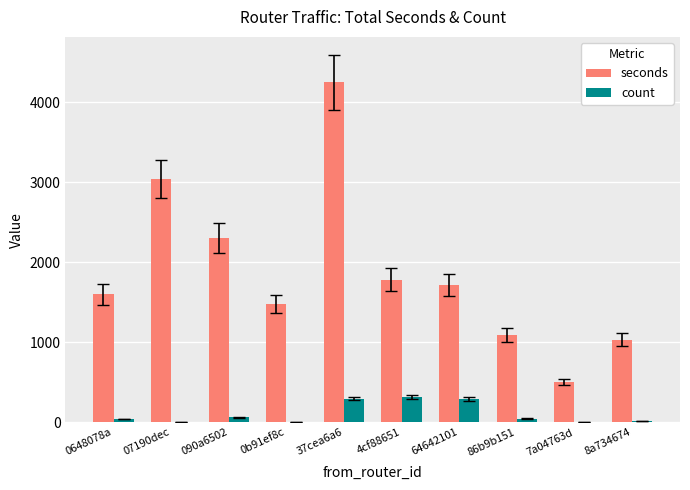

True or false: count has a value of 74 at 64642101.

False